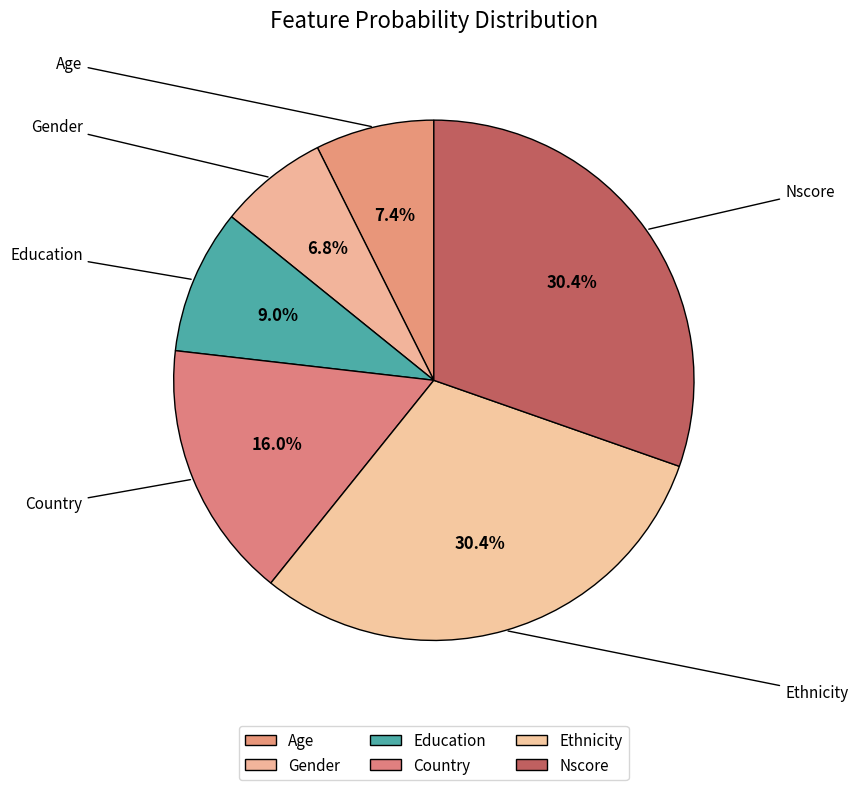

To the nearest percent, what is the average slice percentage?

17%